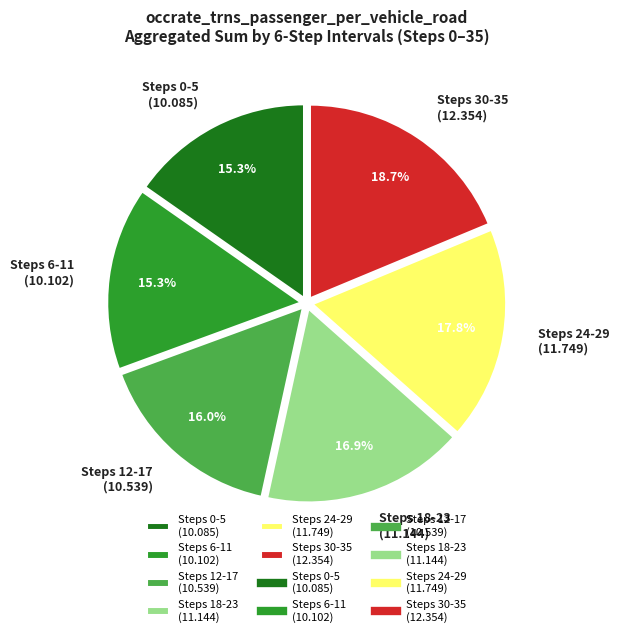

How much of the chart is everything except Steps 12-17 (10.539)?

84.0%